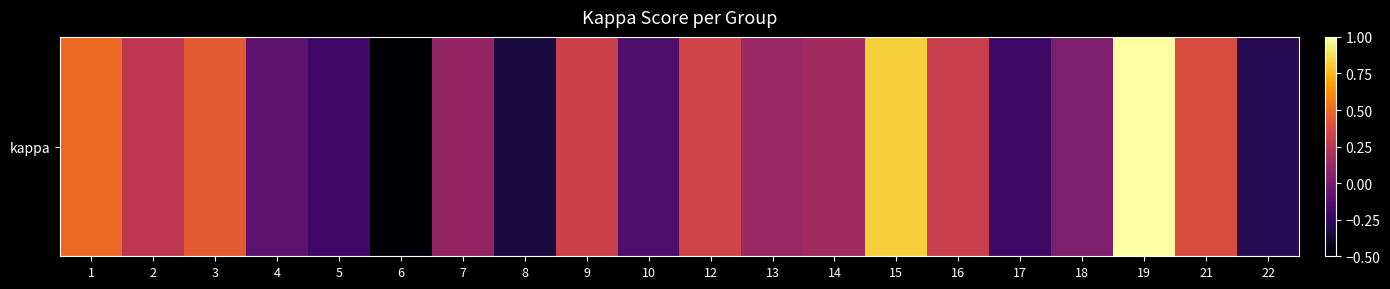

The value at 18 is 0.0. True or false?

True